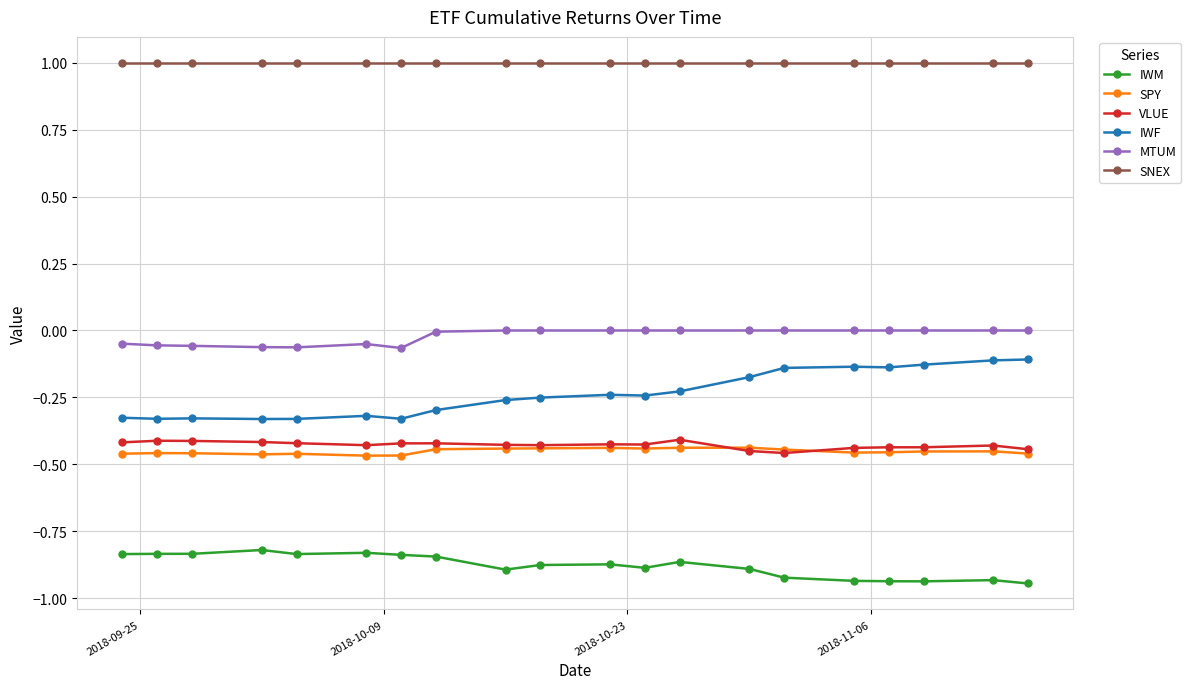

What is the lowest value of the SNEX series?

1.0